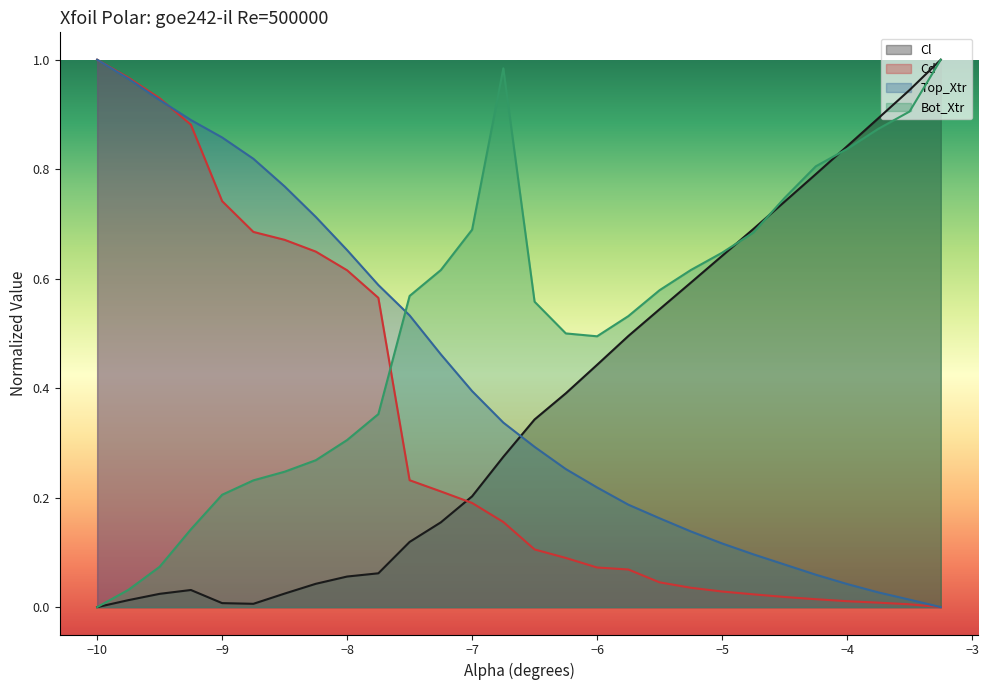

Which series has the largest total across all categories?

Bot_Xtr